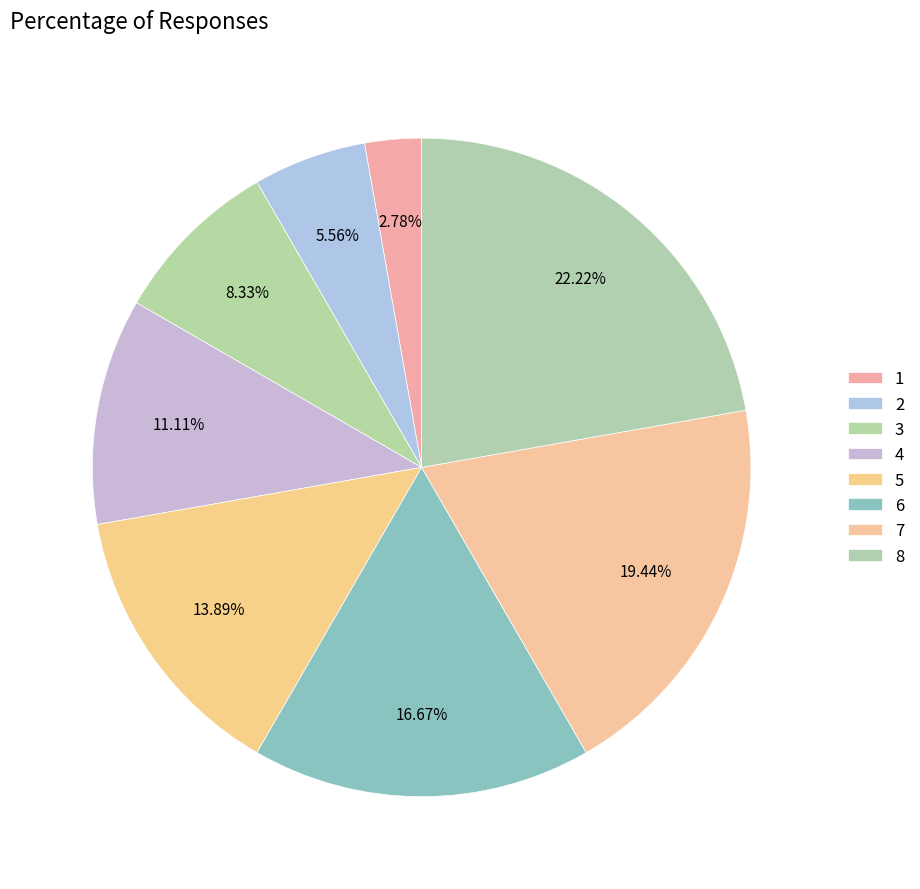

To the nearest percent, what is the difference between the largest and smallest slice percentages?

19%